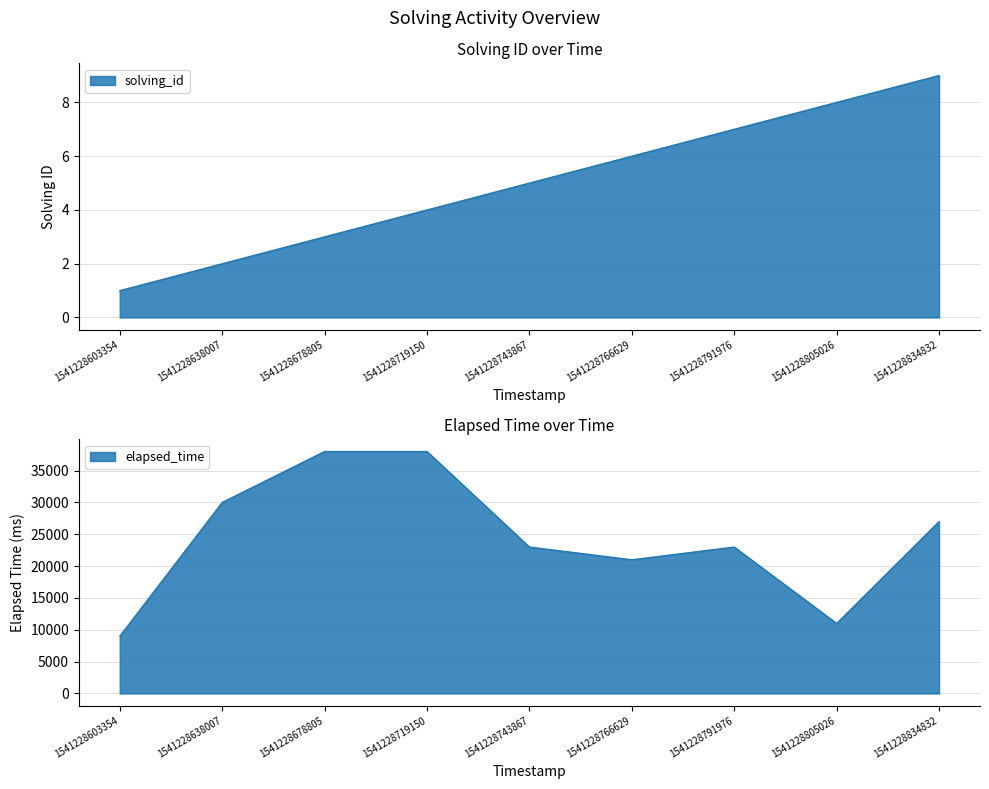

Between 1541228678805 and 1541228805026, which is larger?

1541228805026